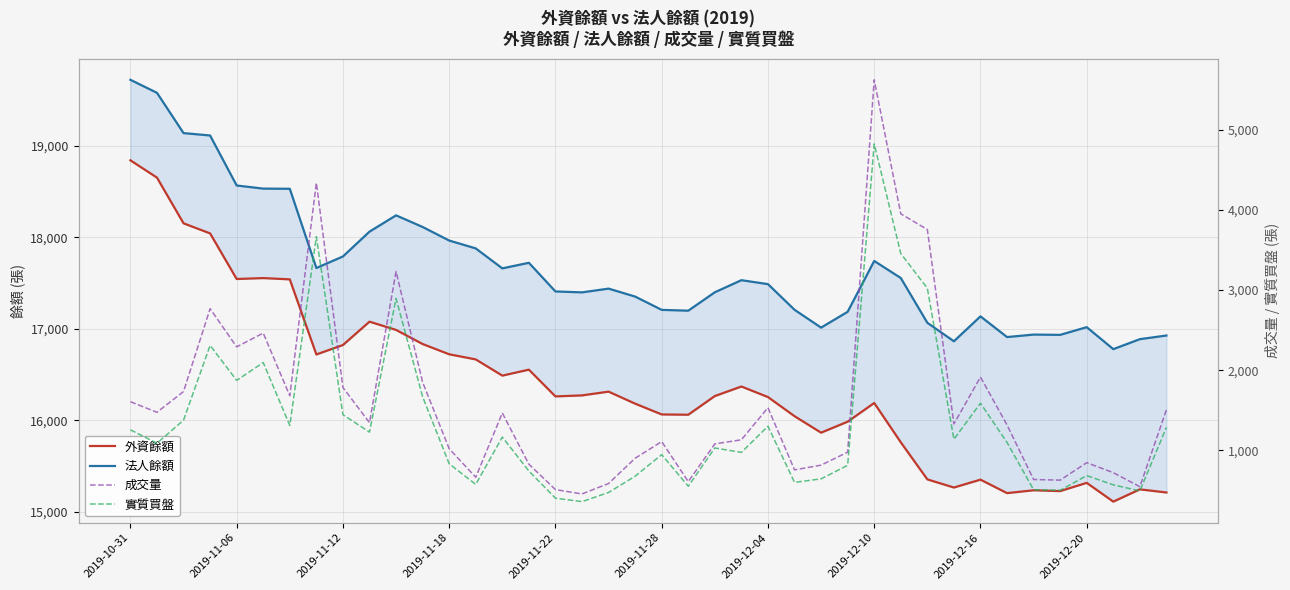

Which series has the largest total across all categories?

法人餘額